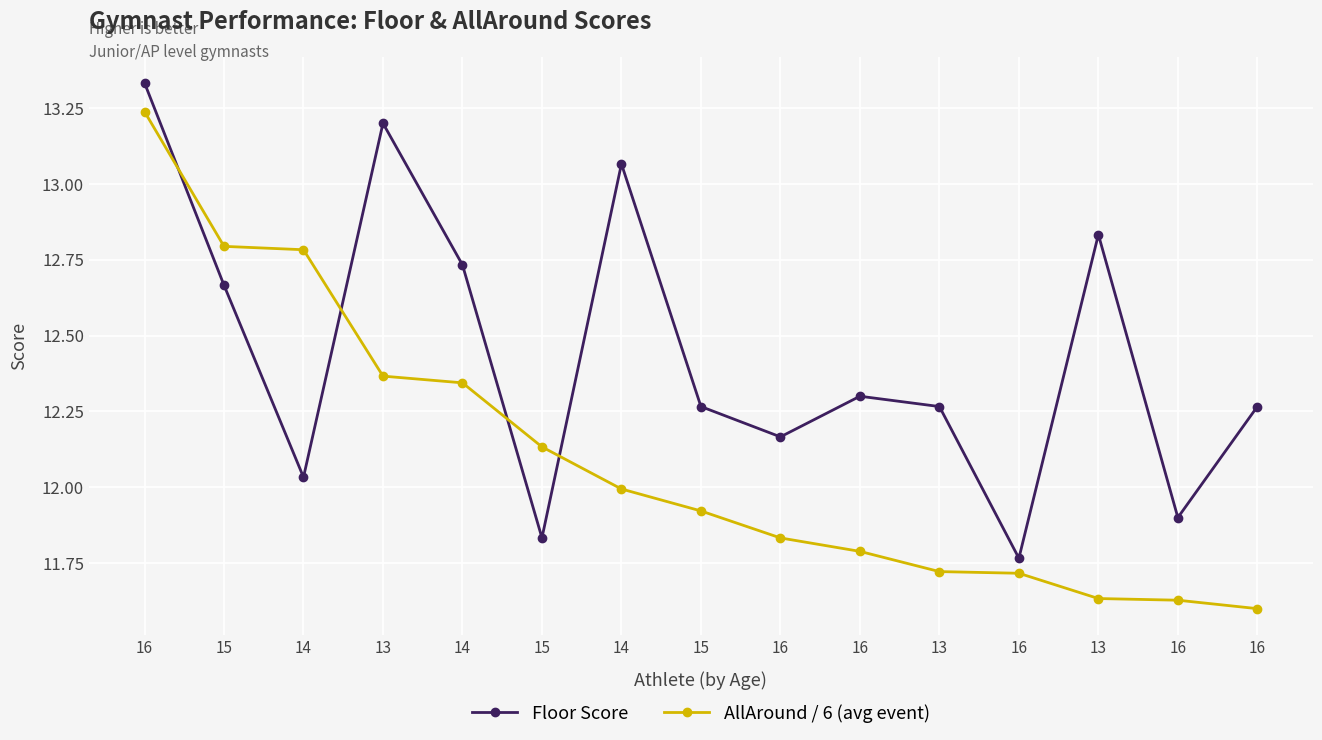

Count the number of categories in the chart.

15